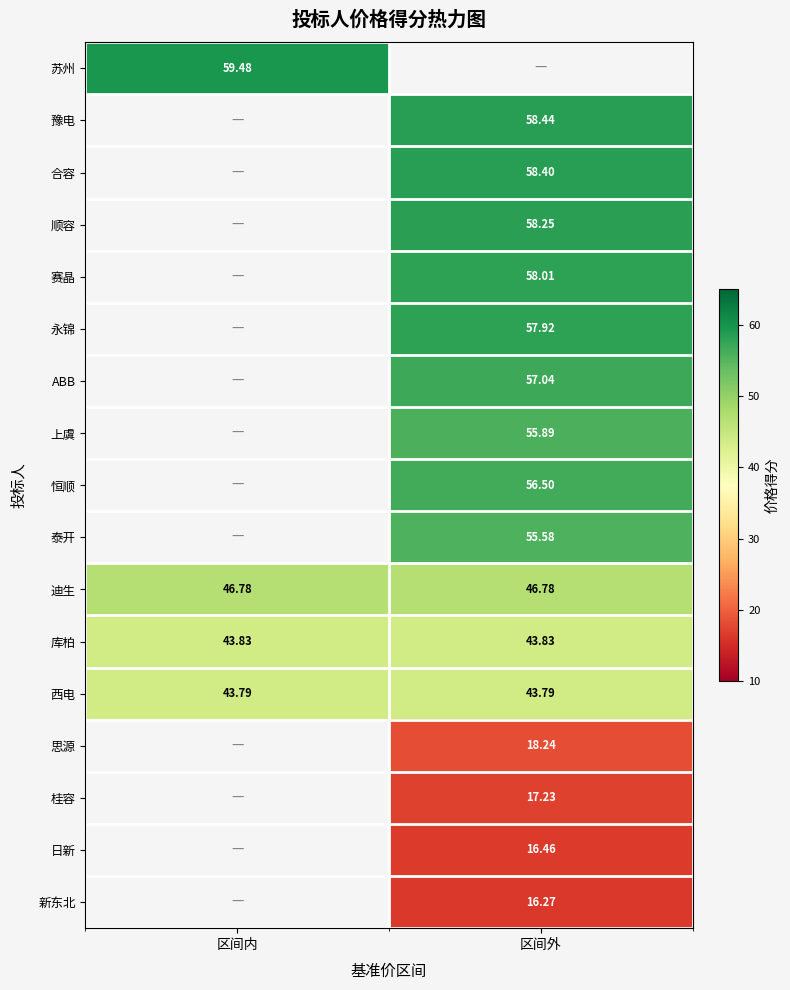

At which category does the chart reach its peak across all series?

区间内